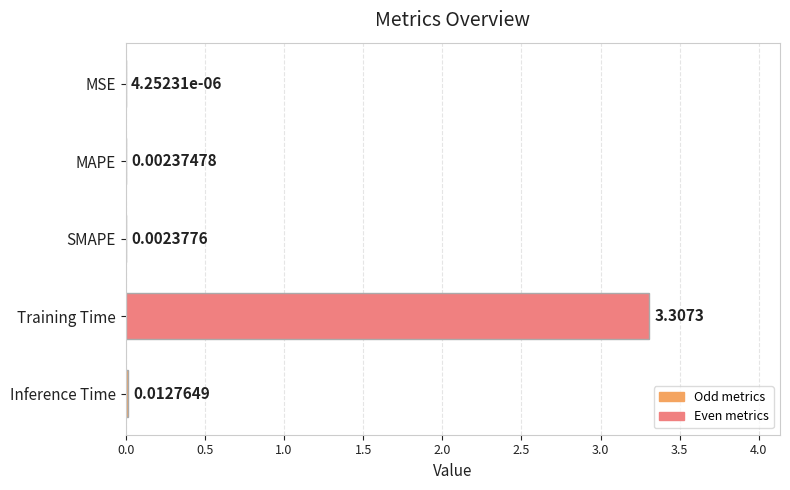

What is the change in value from MAPE to Training Time?

+3.3